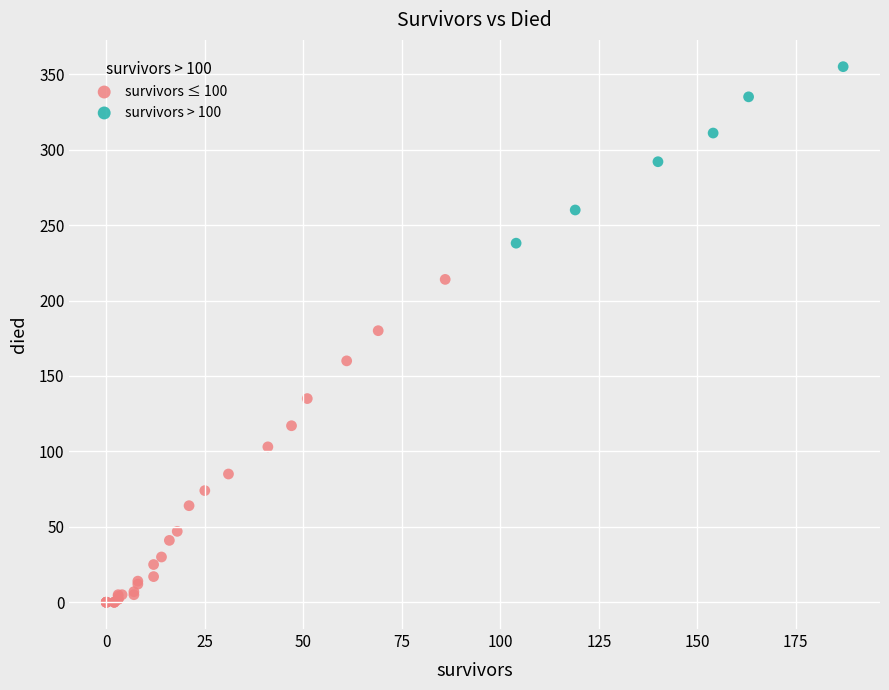

Which series reaches the maximum Y coordinate?

survivors > 100